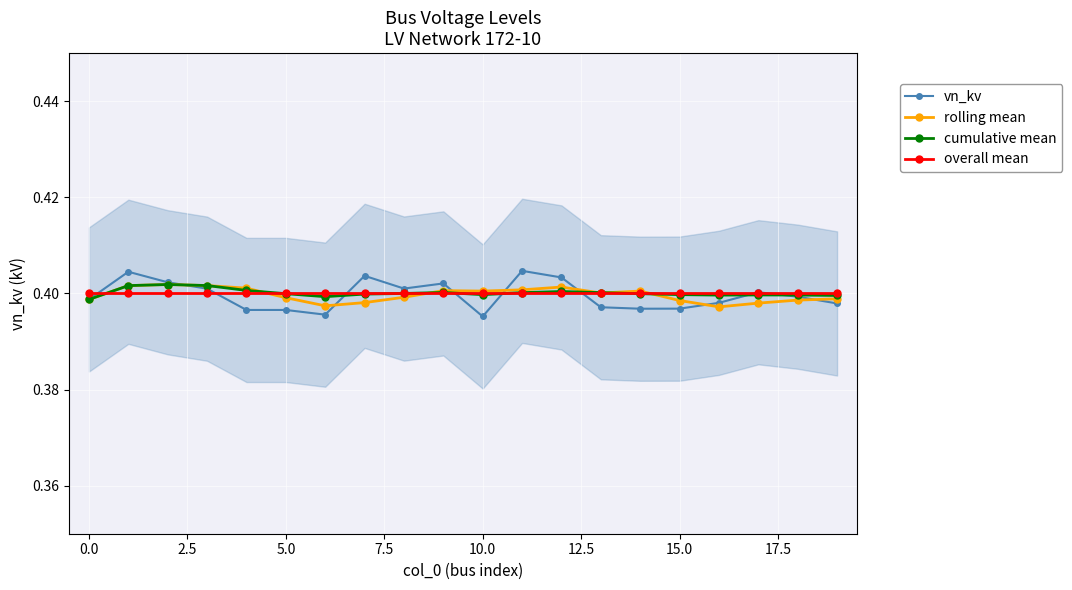

The value of rolling mean at 15.0 is 0.2. True or false?

False